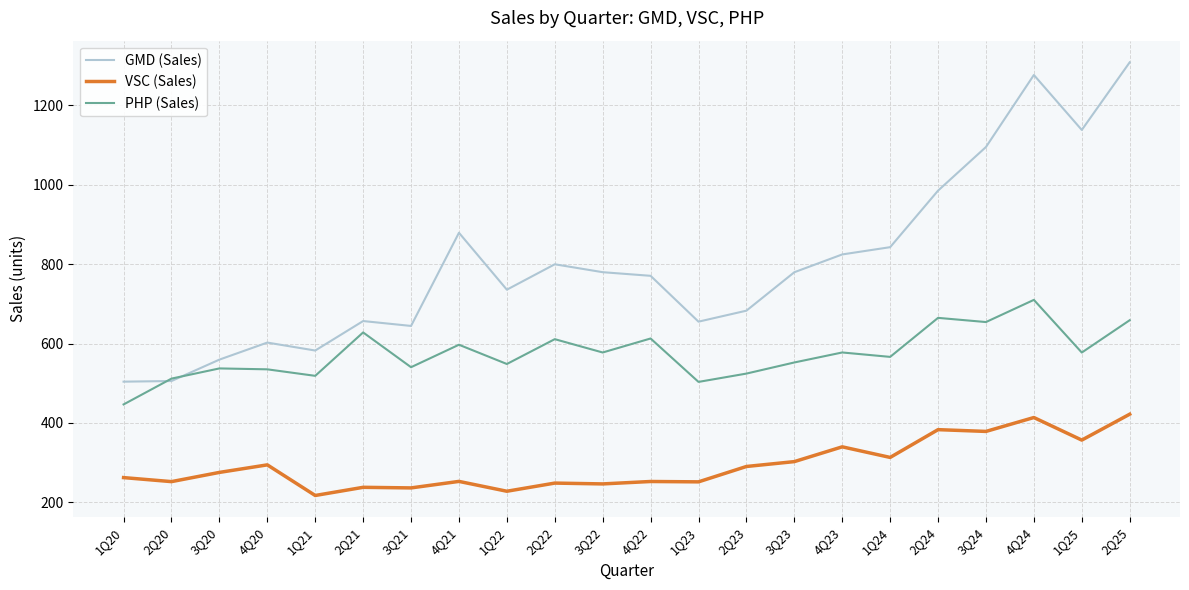

What is the minimum value for PHP (Sales)?

446.6